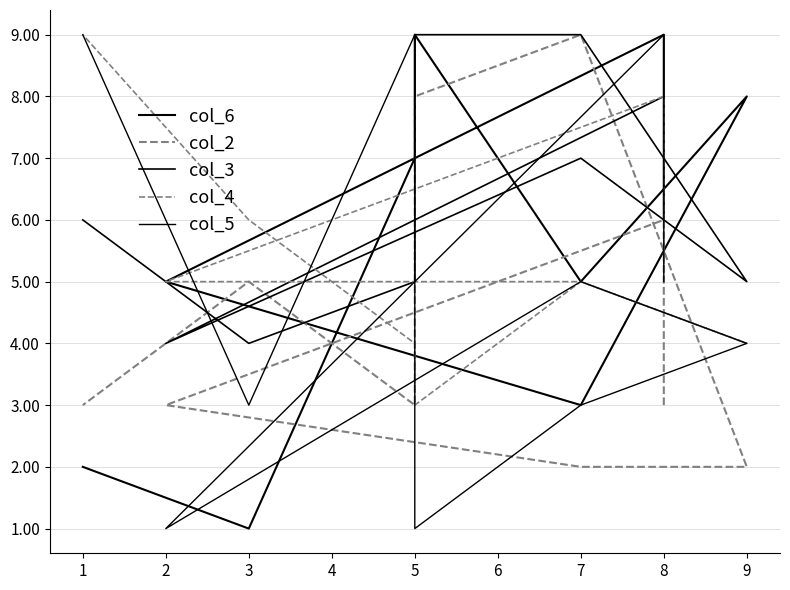

What is the sum of all col_2 values?

44